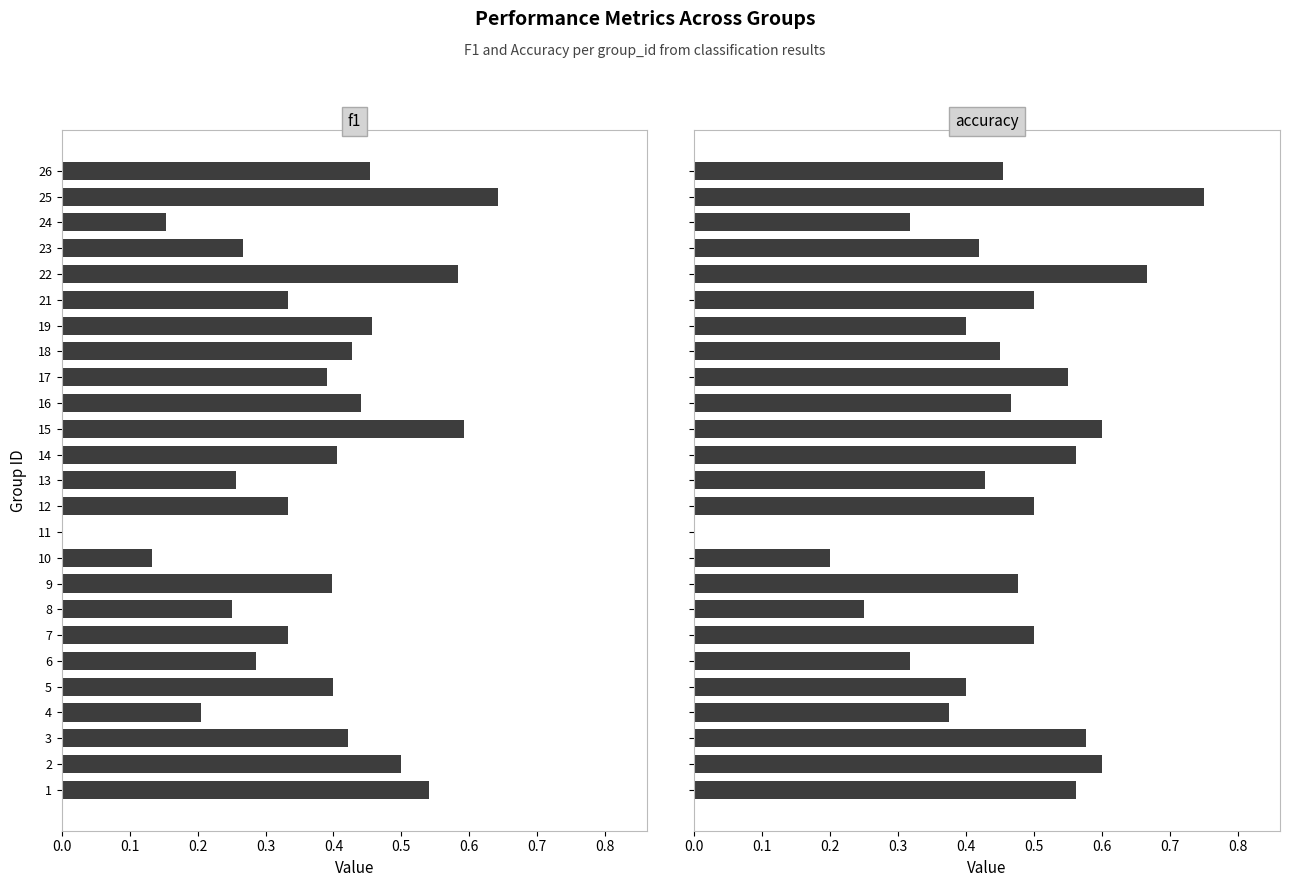

Count the number of data series in this chart.

2